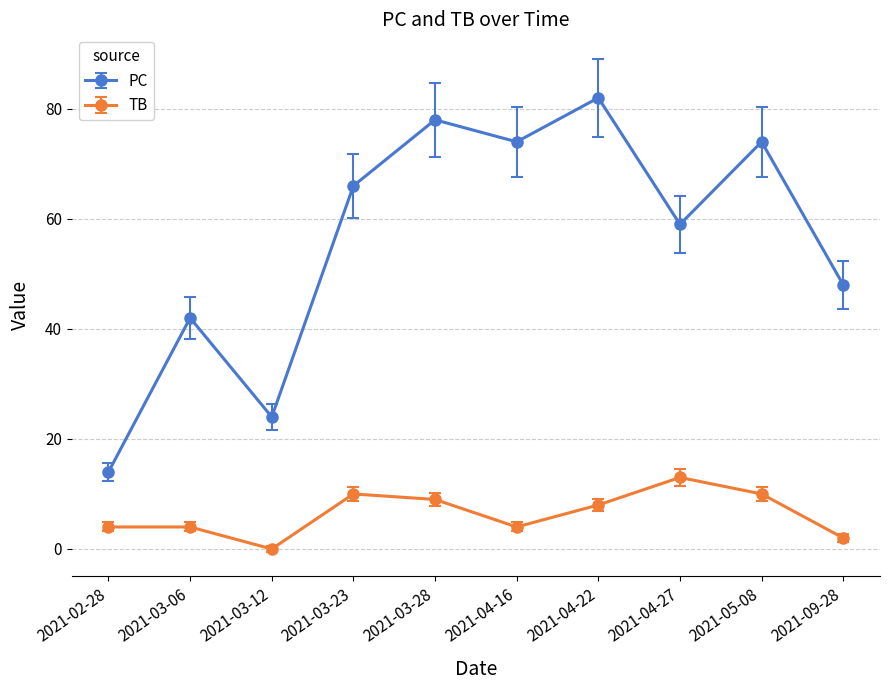

Is it true that TB equals 18 at 2021-04-27?

False